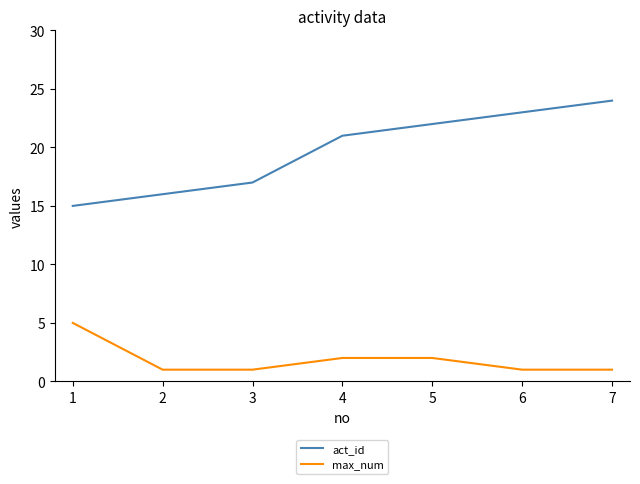

Is the value of act_id at 7 greater than the value of max_num at 4?

Yes